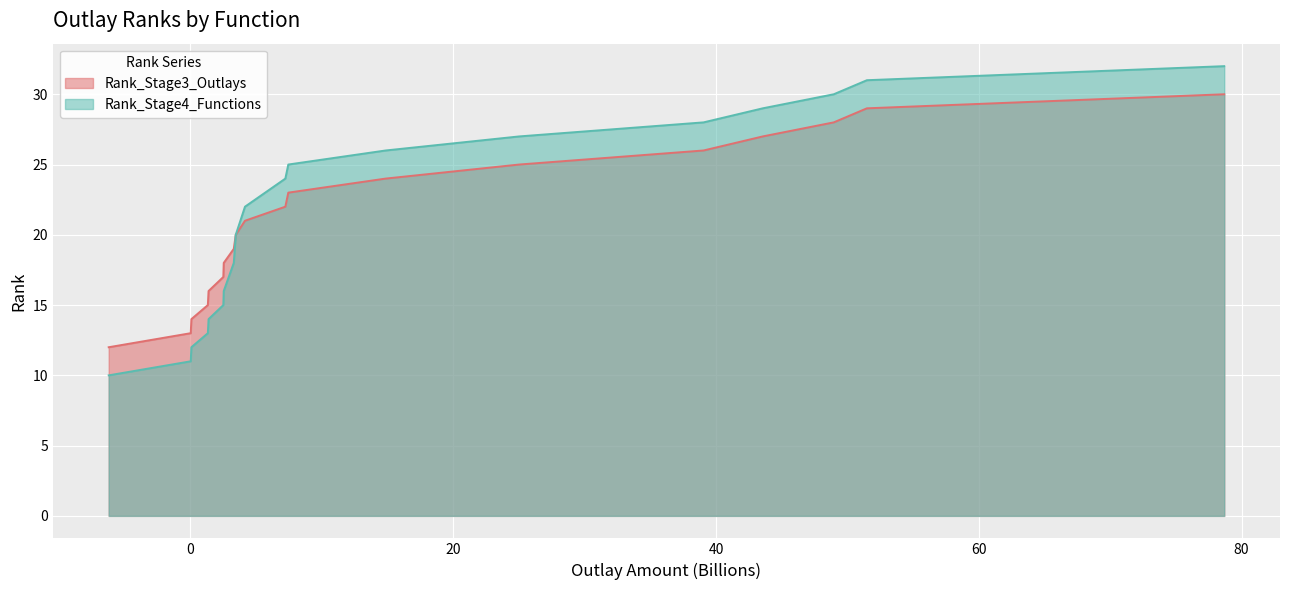

Is the value of Rank_Stage3_Outlays at General Government greater than the value of Rank_Stage4_Functions at General Government?

No